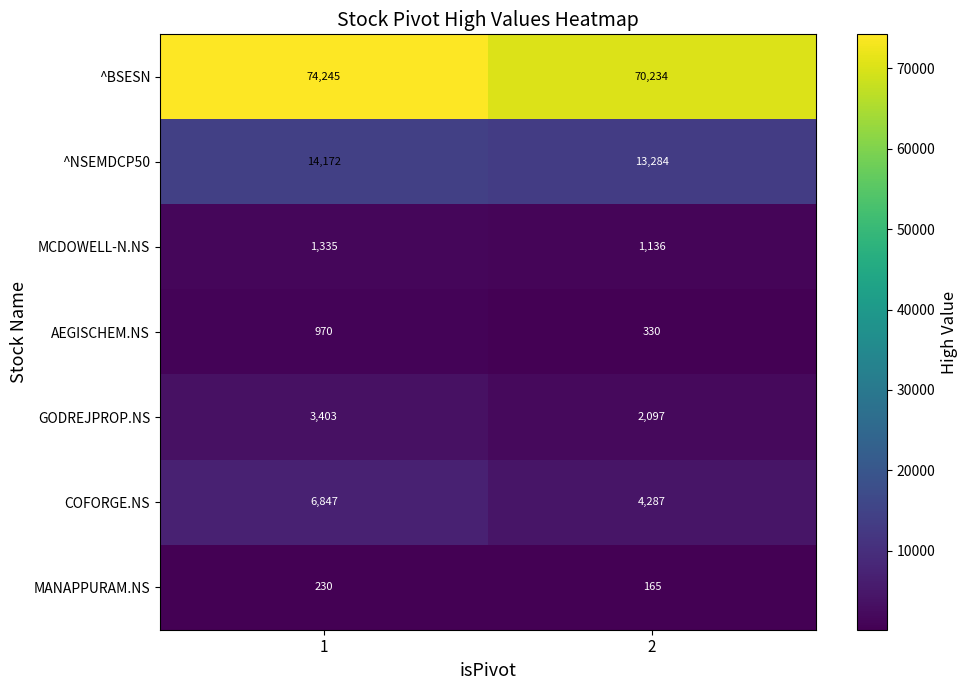

What is the total value across all series at 2?

91533